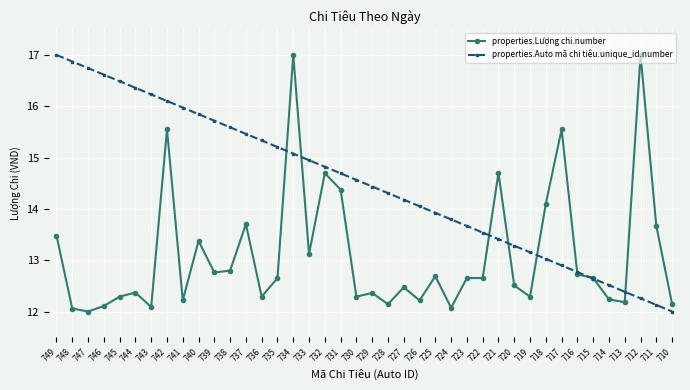

What is the spread (max minus min) of values at 727?

1.7